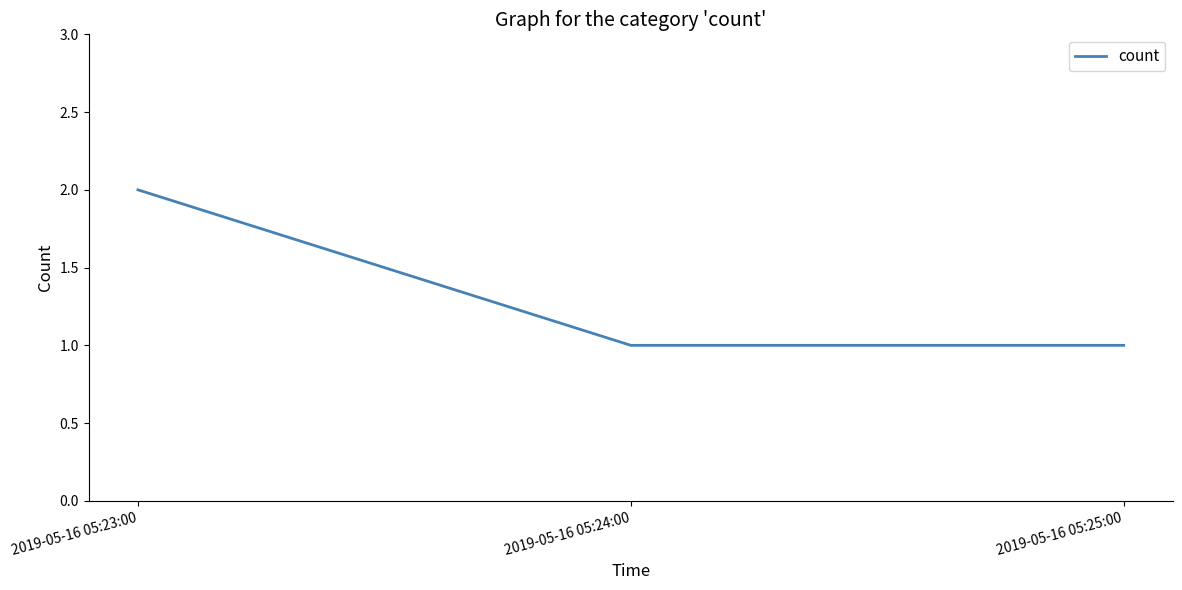

Is it true that the value at 2019-05-16 05:23:00 is 2?

True